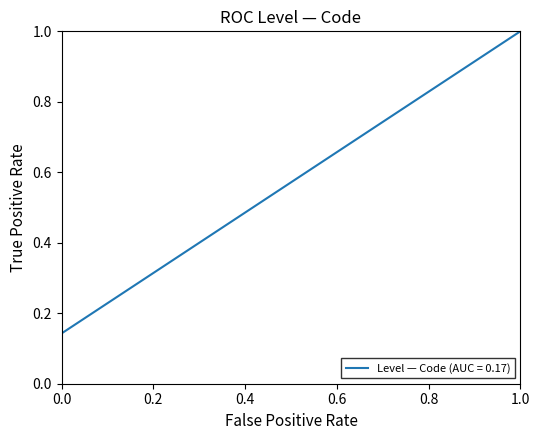

What is the greatest value displayed?

1.0